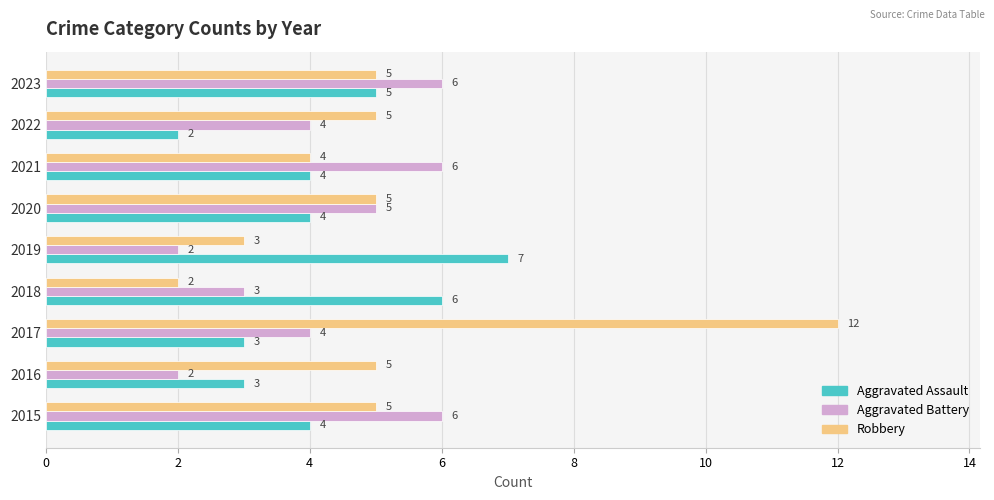

Which series has the widest spread of values?

Robbery